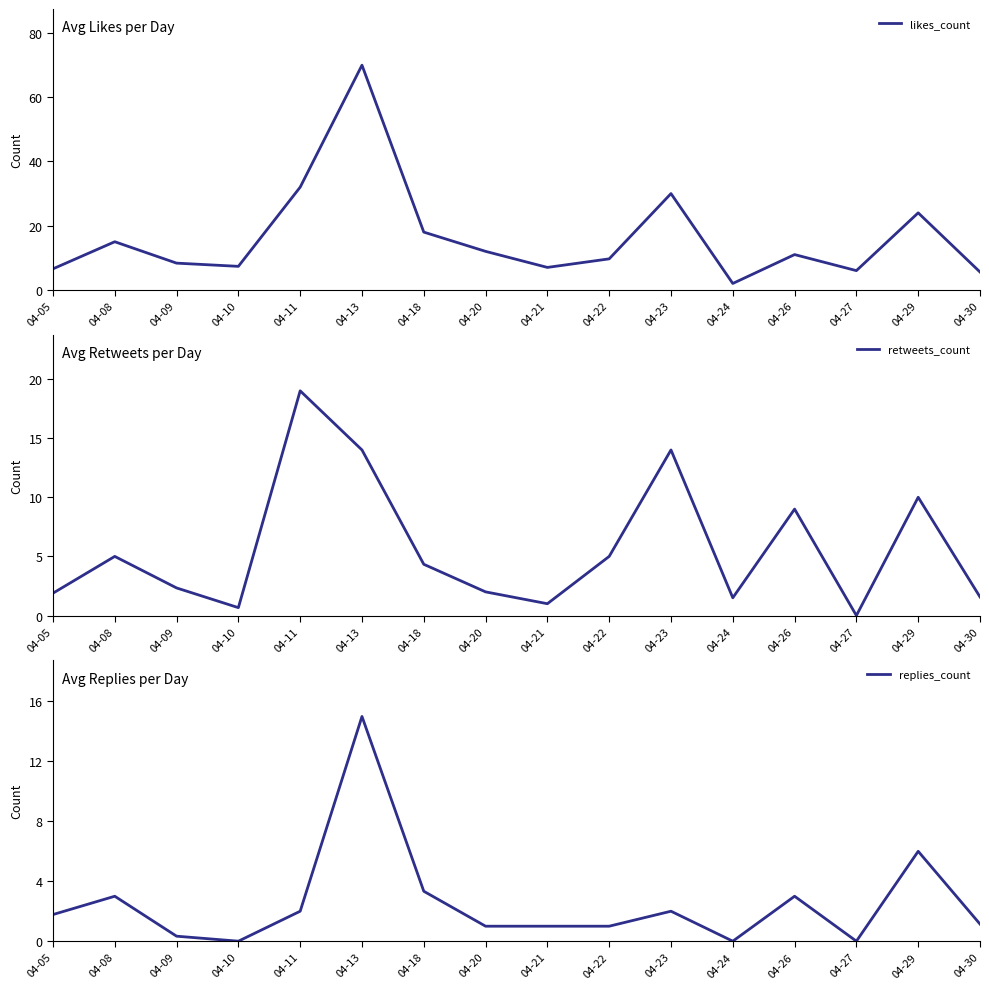

At which label is likes_count closest to 36?

04-11